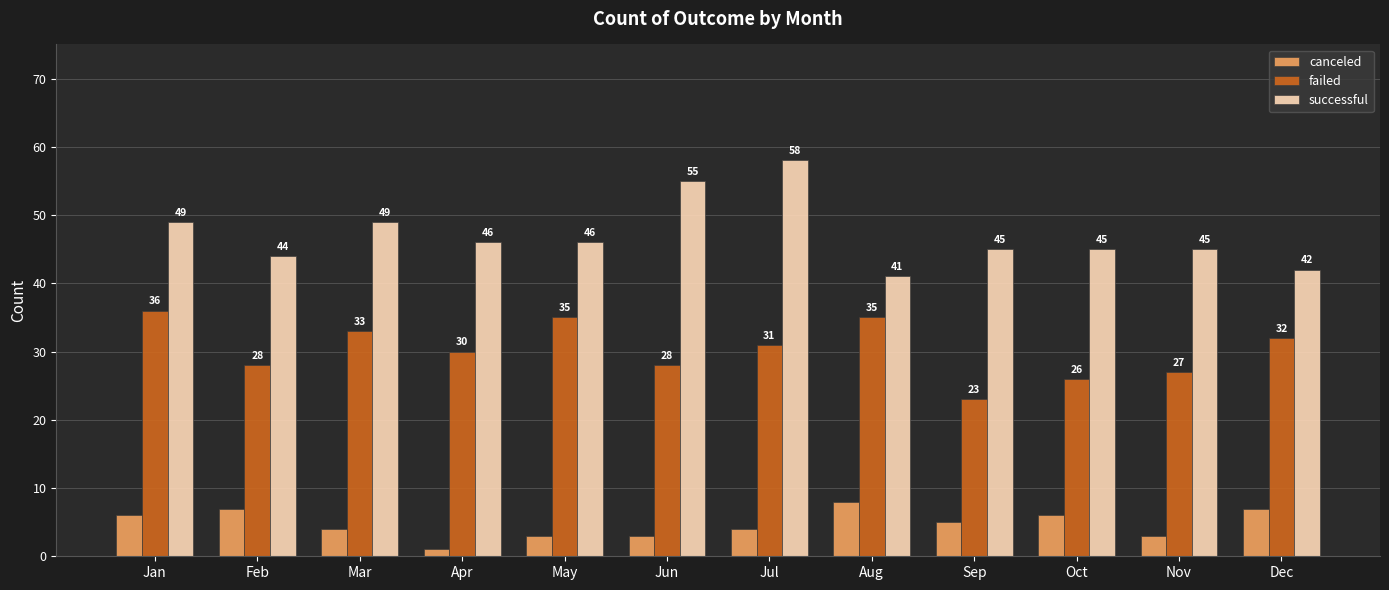

At which label does successful first exceed 46?

Jan